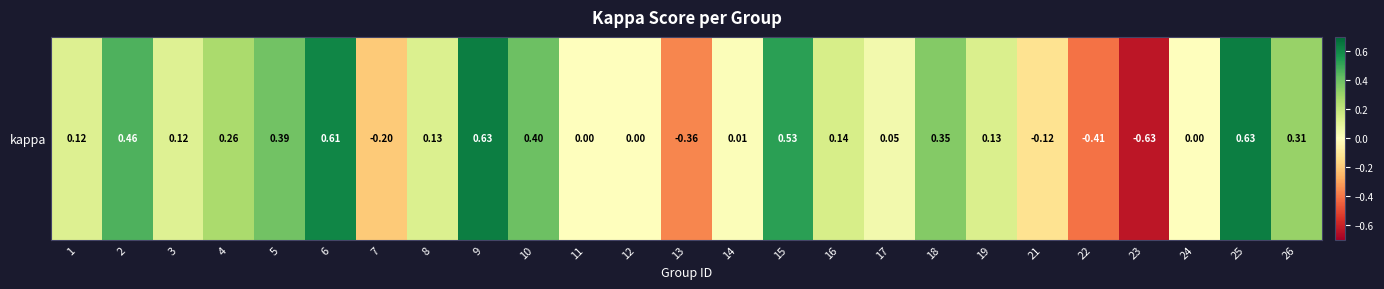

Count the number of data series in this chart.

1